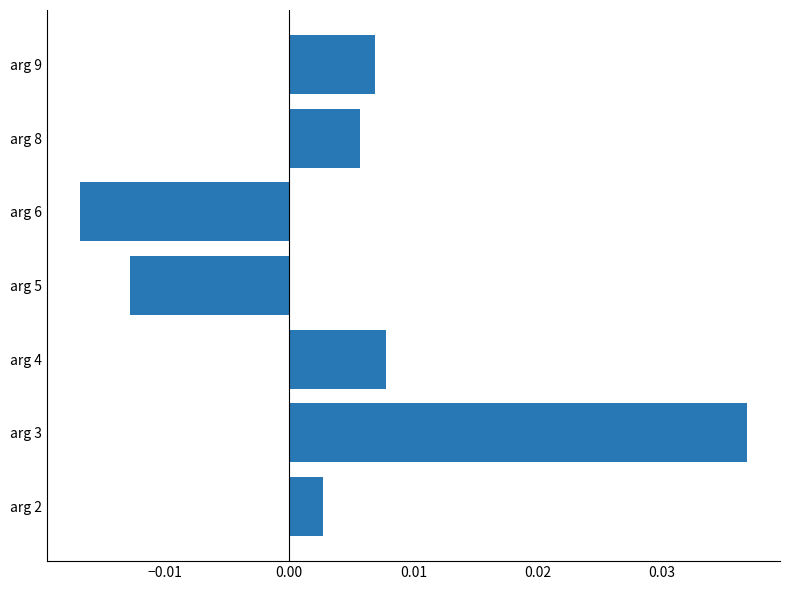

Where is the data nearest to the value 0?

arg 2